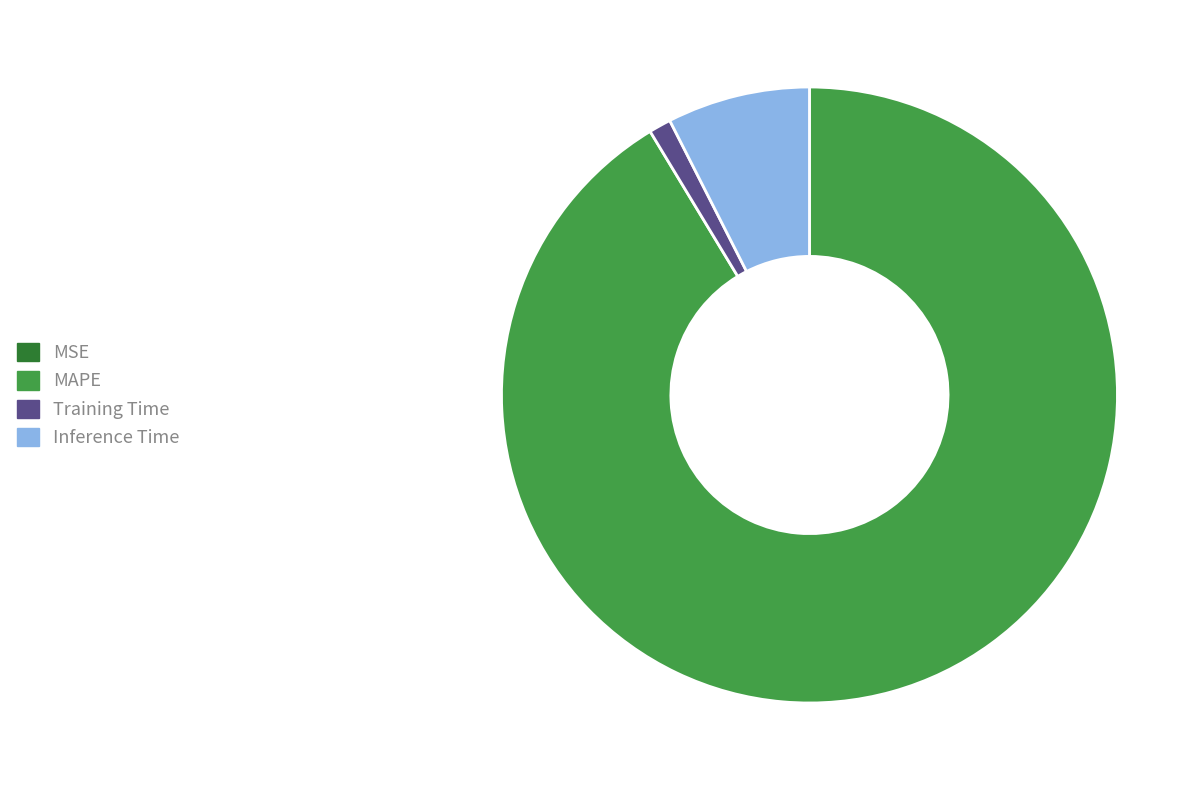

What is the largest slice in the pie chart?

MAPE